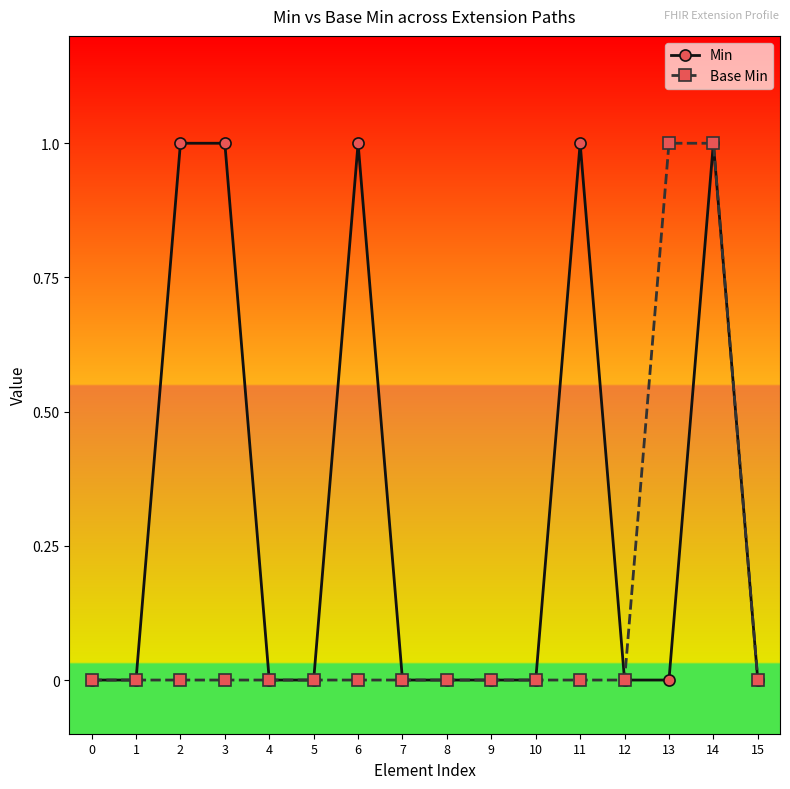

How many lines are shown in the chart?

2